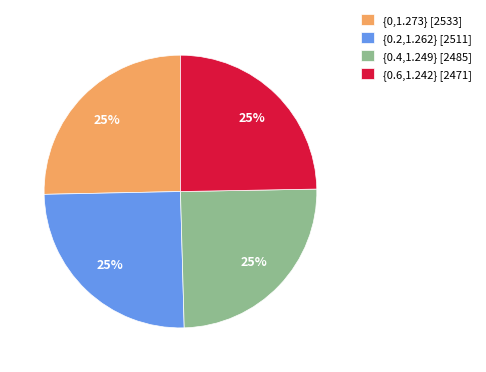

What percentage is the {0.2,1.262} [2511] slice, to the nearest percent?

25%